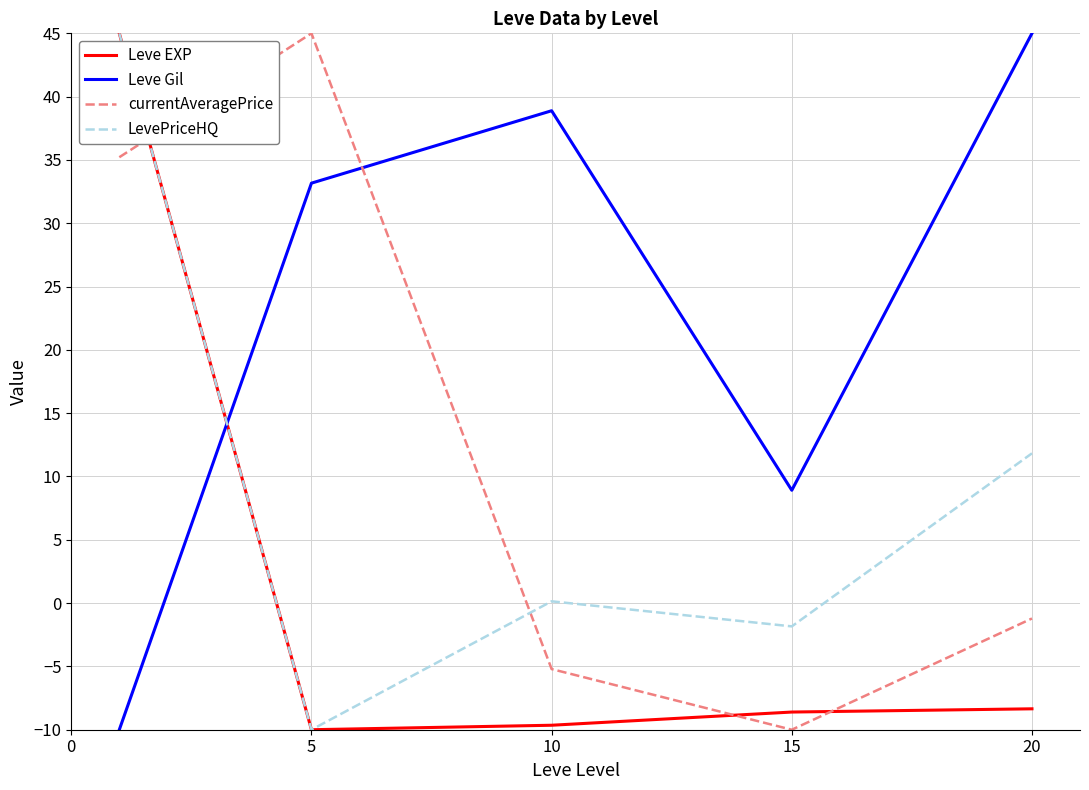

Rank the series by their average value, from highest to lowest.

Leve Gil, currentAveragePrice, LevePriceHQ, Leve EXP